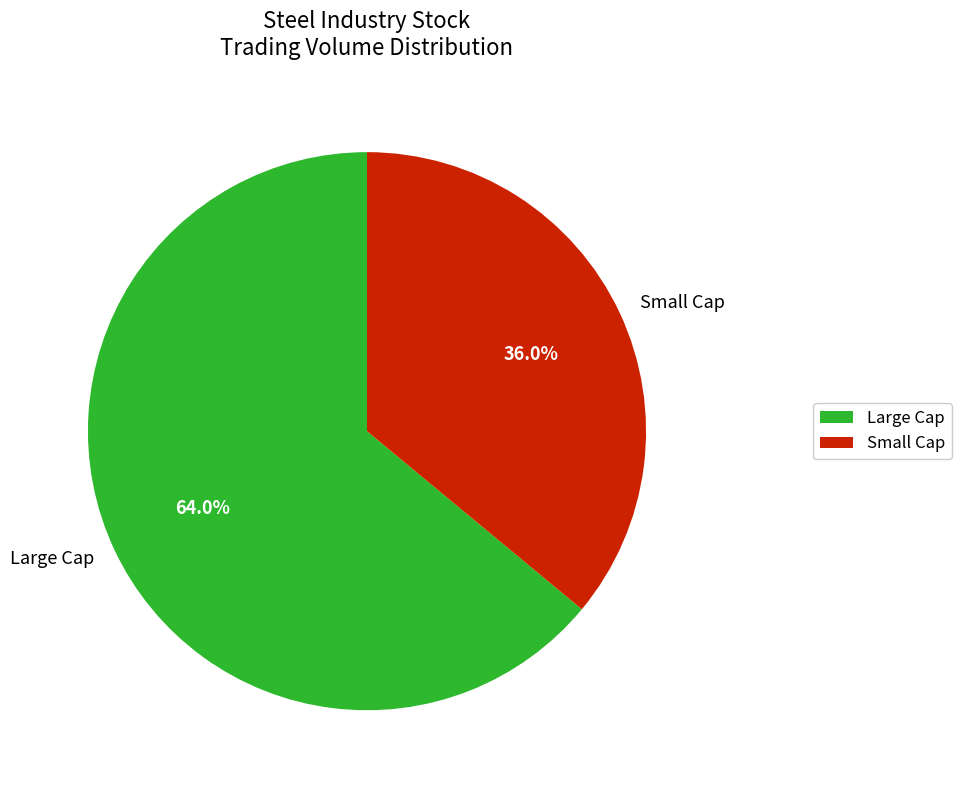

Count the number of slices in the pie.

2